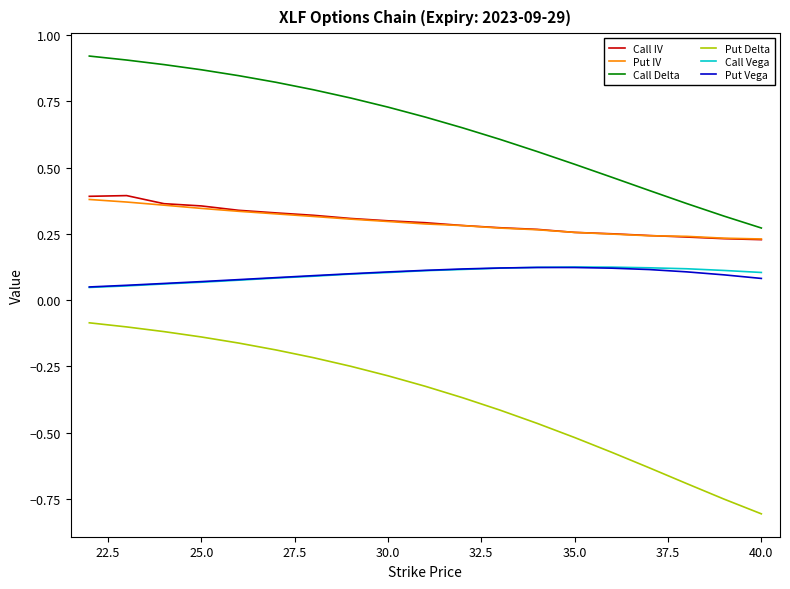

True or false: Put Vega has more than 0 points higher than both neighbors.

True